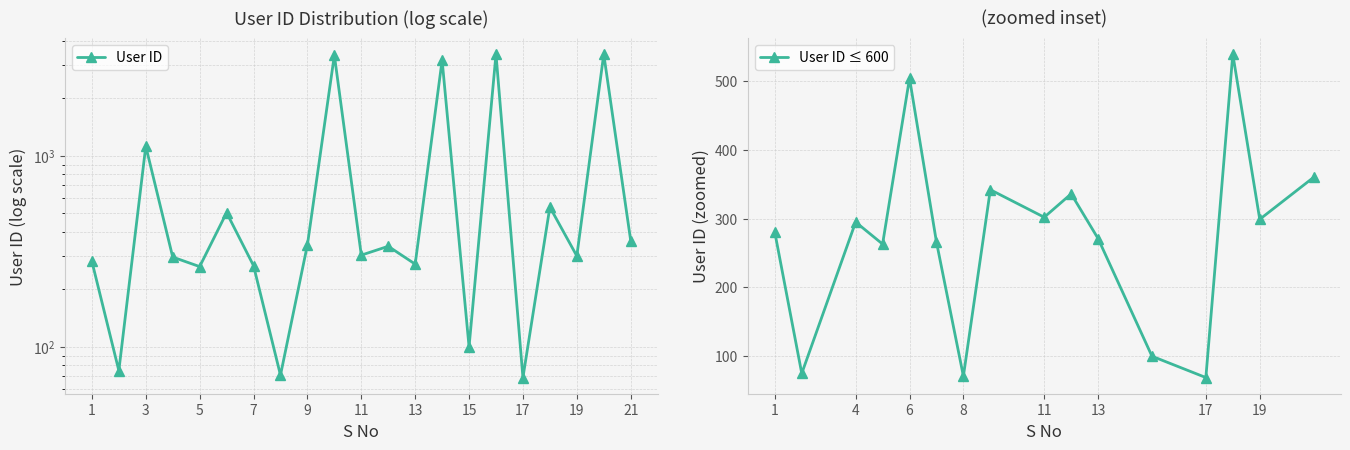

What is the value of the 10th point from the left?

3367